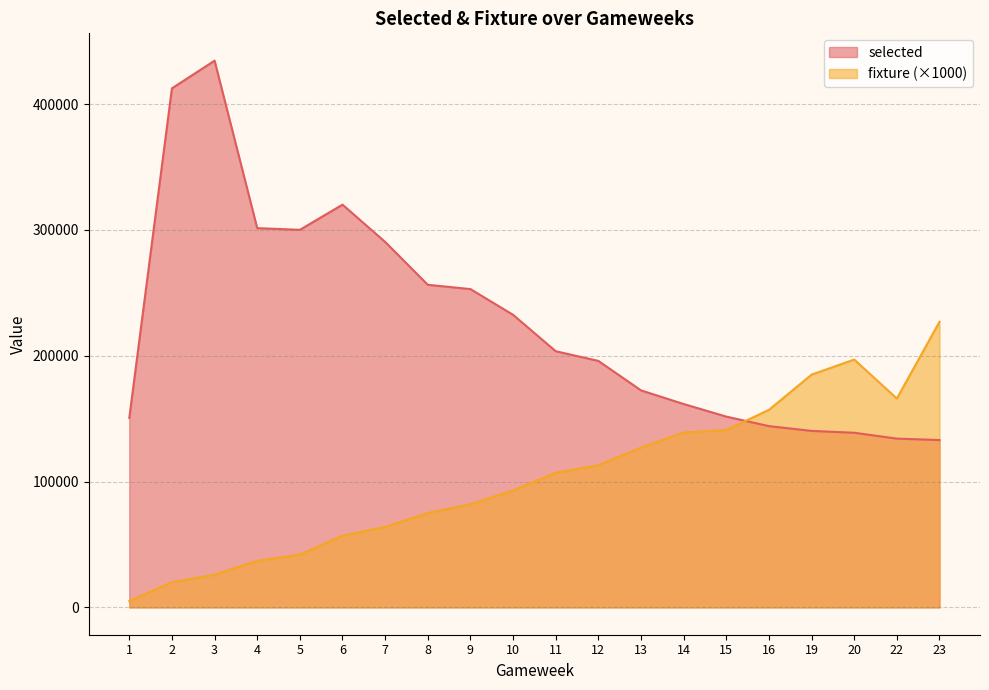

What is the total value across all series at 15?

292651